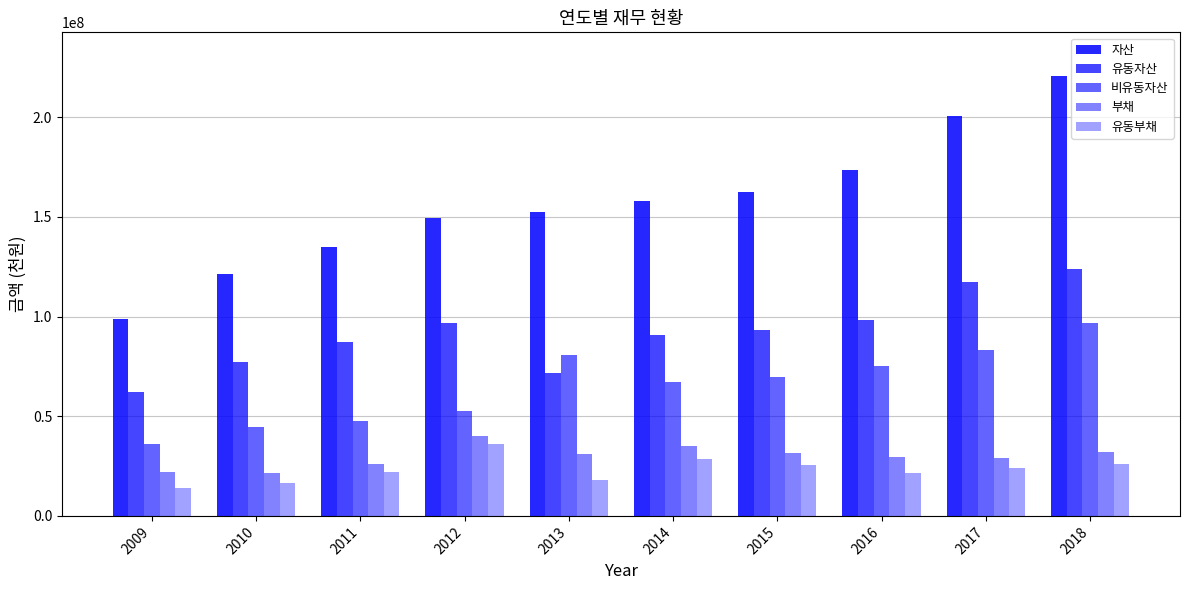

How many bars are there in each group?

5